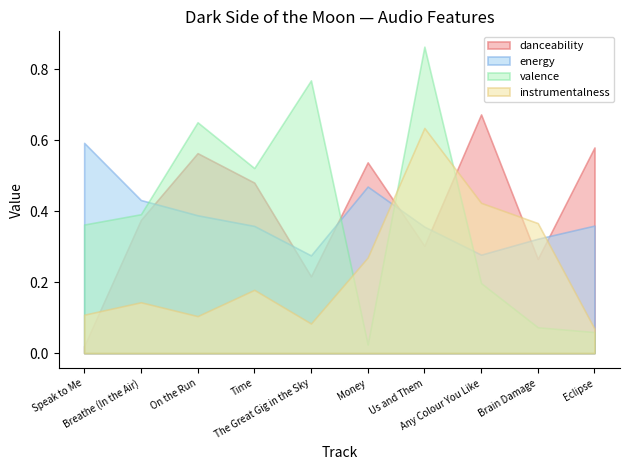

True or false: valence and energy cross at least once.

True